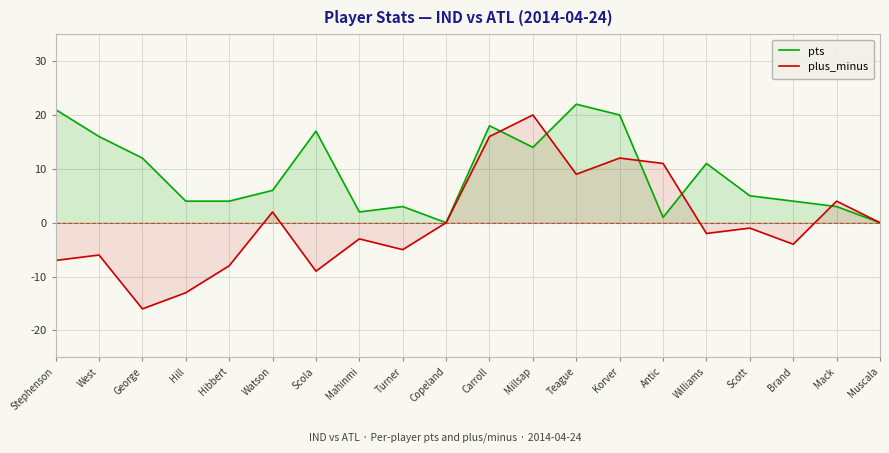

What is the label of the 9th point from the right?

Millsap